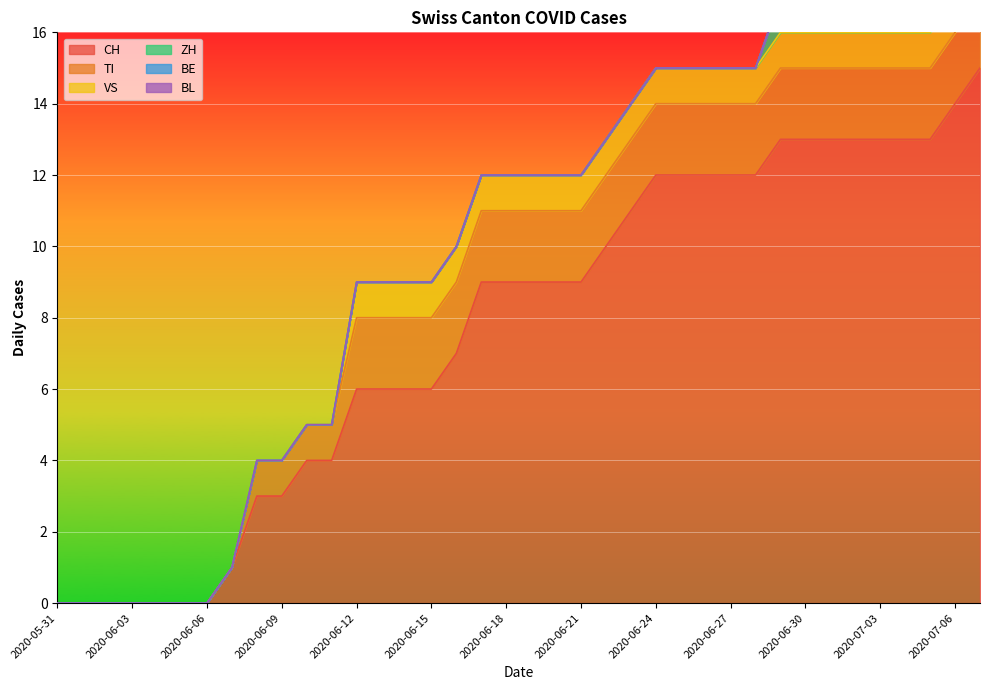

Between 2020-06-10 and 2020-06-20, which series saw the biggest shift?

CH